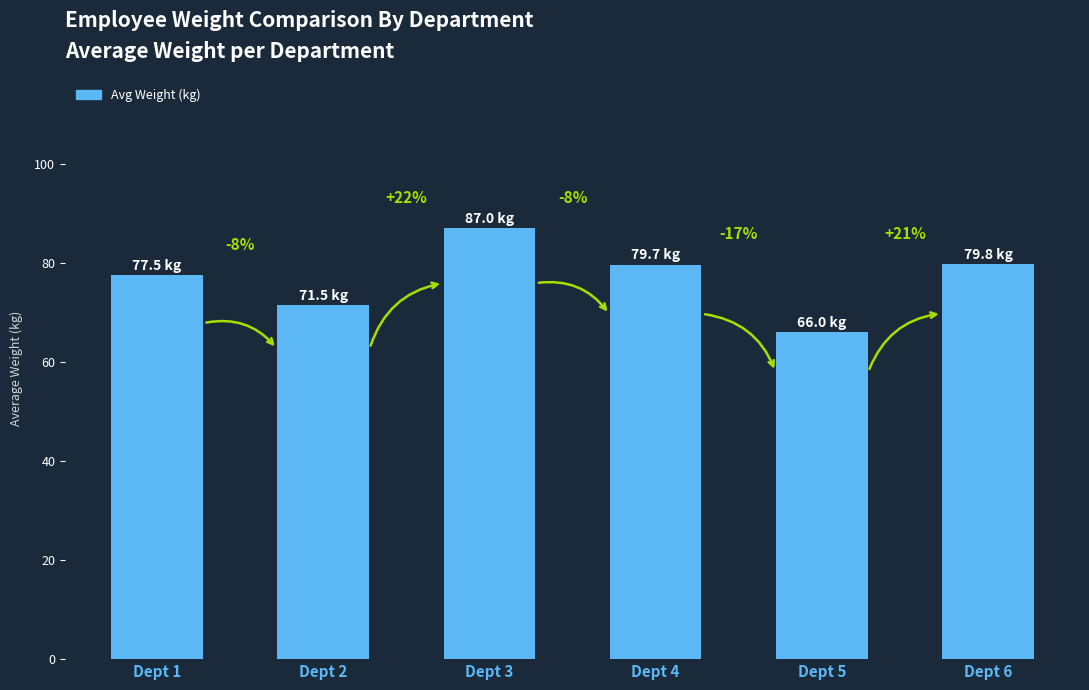

Reading left to right, extract all data points from this chart.

77.5	71.5	87.0	79.7	66.0	79.8